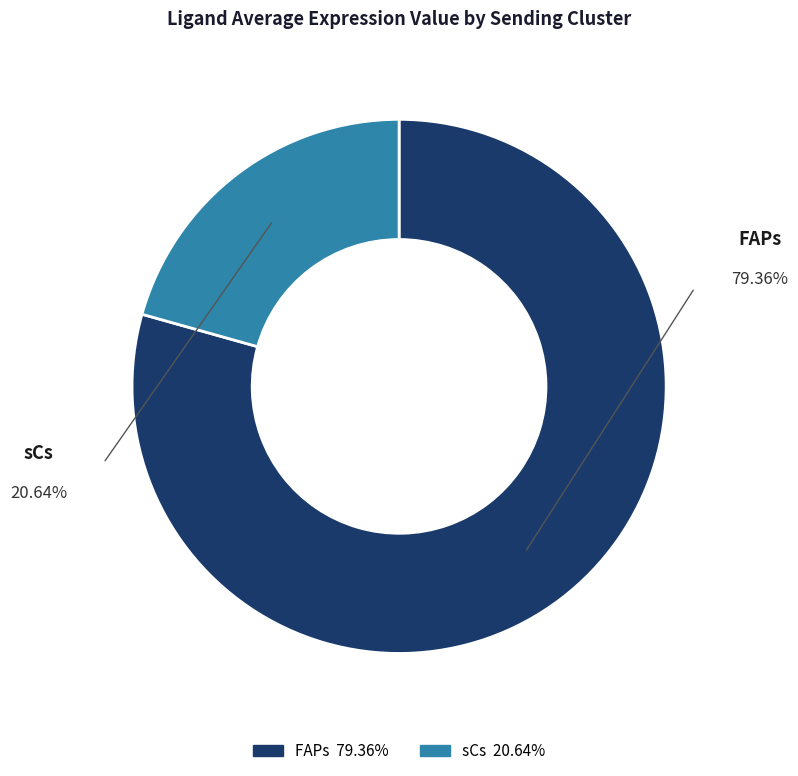

Rank the categories by value from lowest to highest.

sCs, FAPs